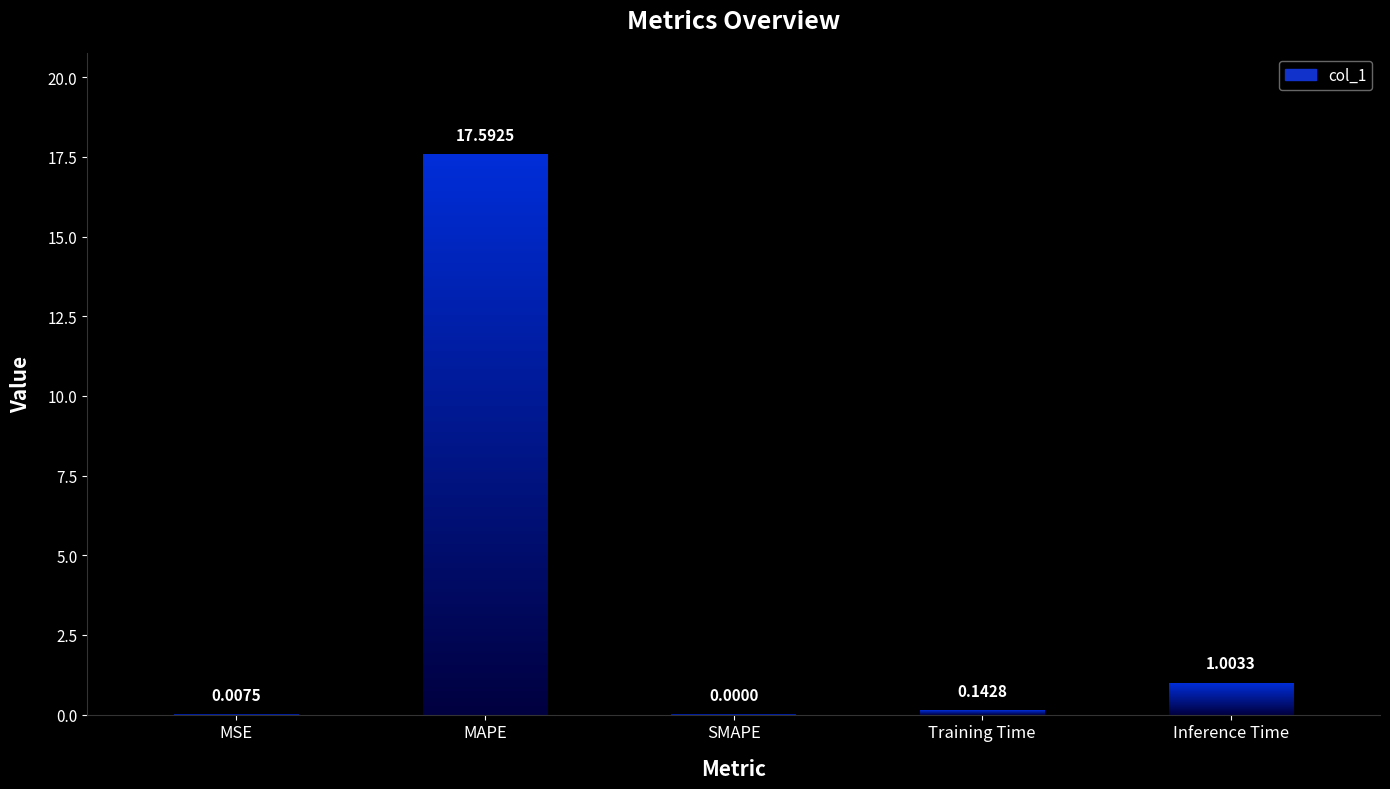

What is the sum of all values?

18.7